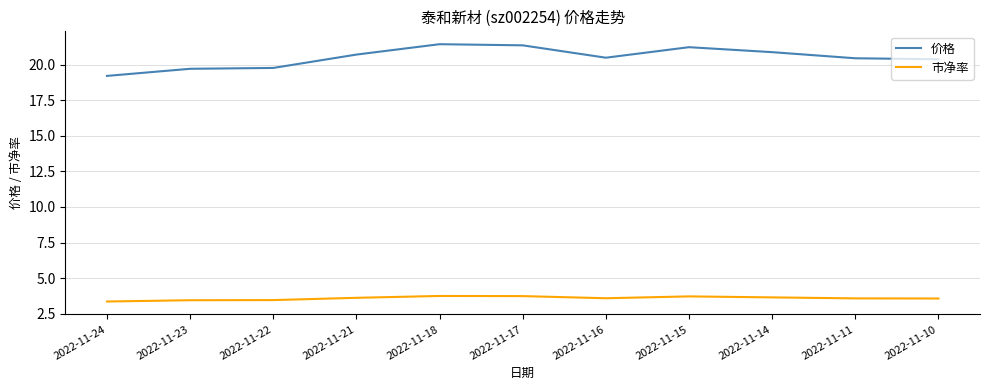

What is the spread (max minus min) of values at 2022-11-24?

15.9